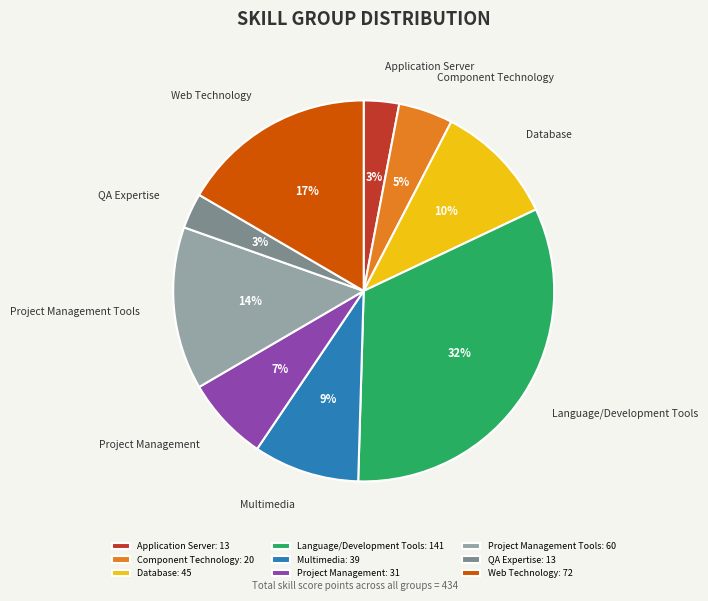

Do Application Server: 13 and Project Management: 31 together represent more than half of the pie?

No